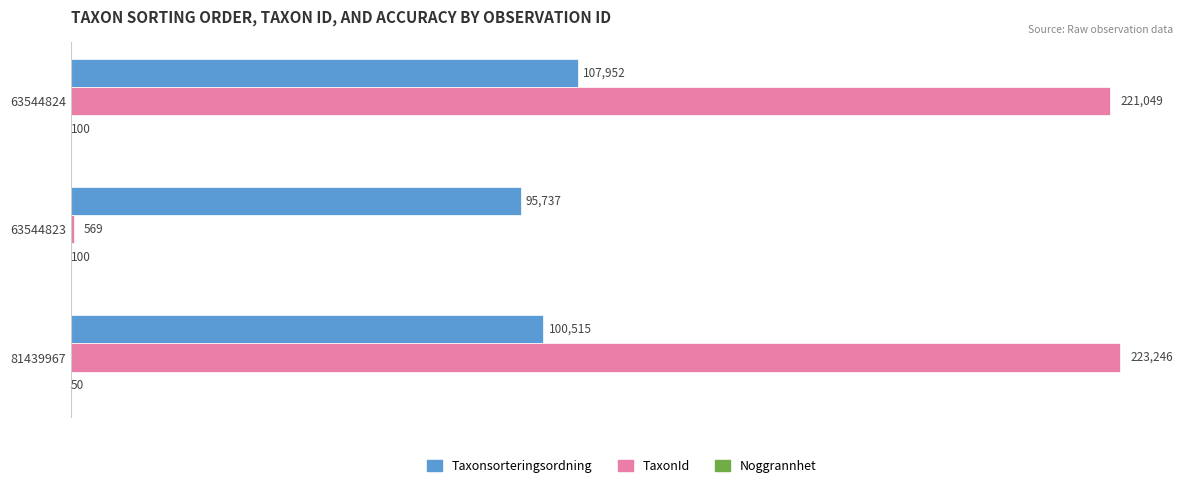

The value of Taxonsorteringsordning at 63544824 is 107952. True or false?

True